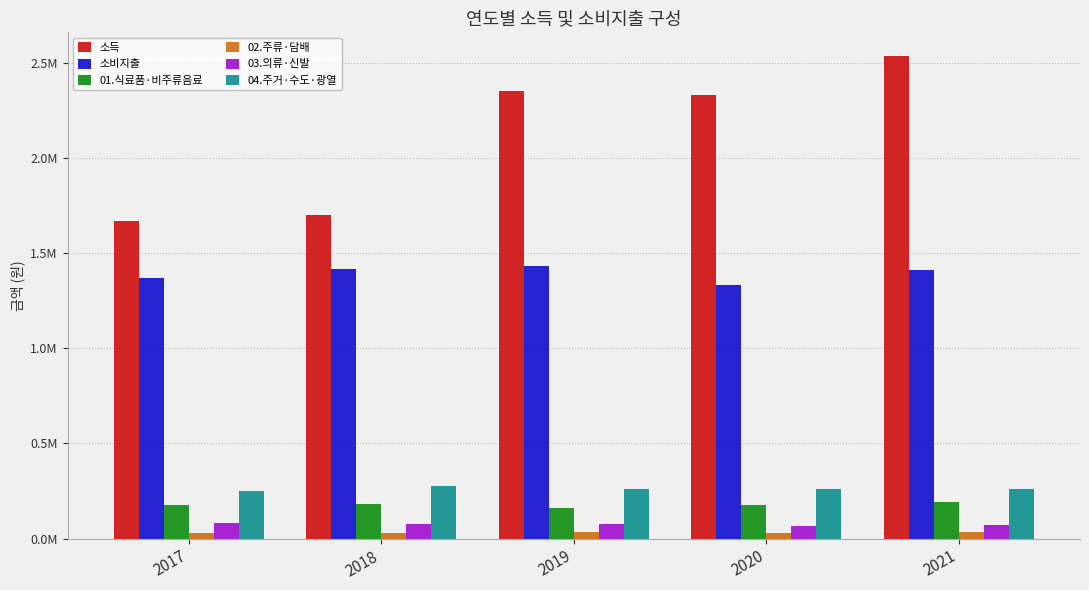

What is the difference between the highest and lowest values at 2017?

1641711.0